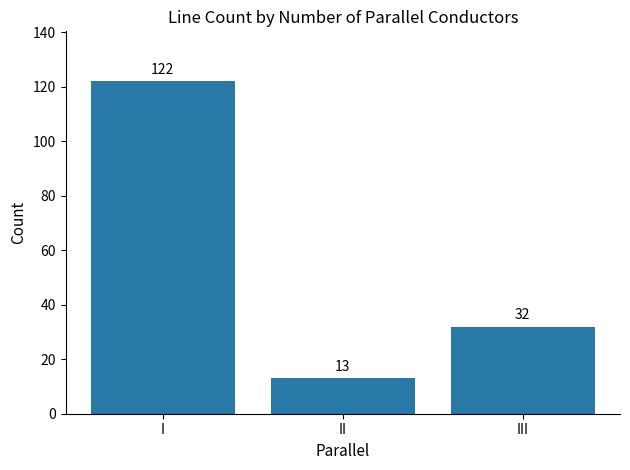

List the labels in order of value, largest first.

I, III, II